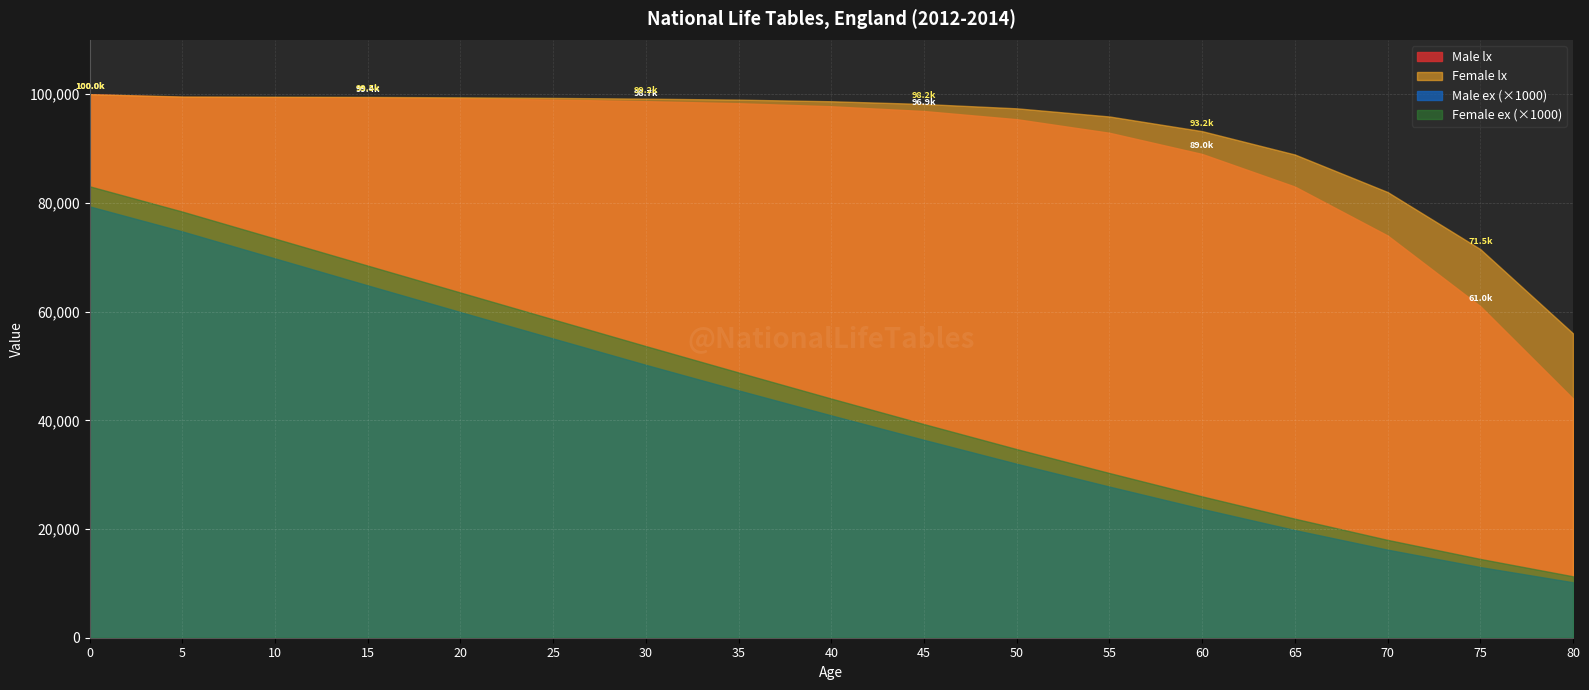

What is the value of the Female ex point at the 4th from the left?

68.5